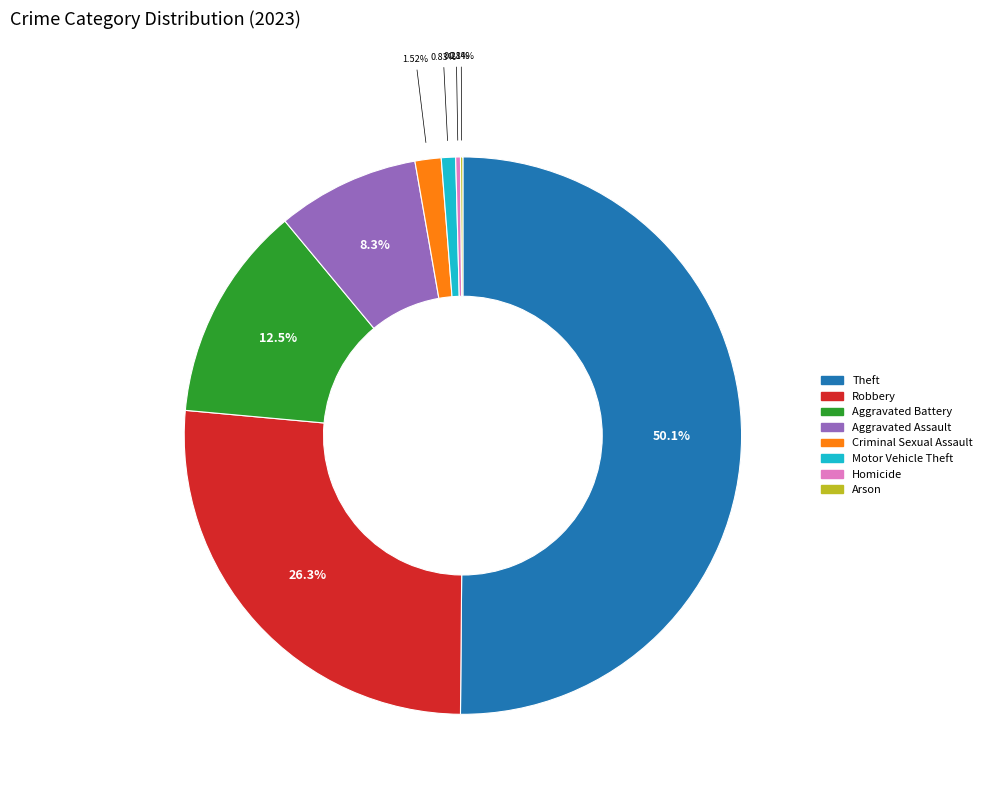

Which slice represents more than half of the pie?

Theft